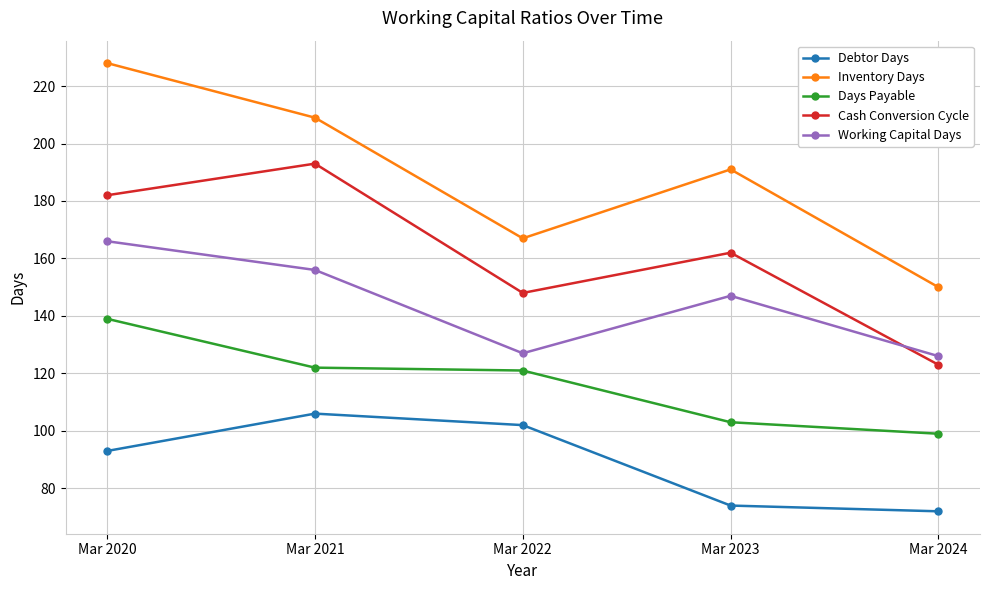

What are all the series names shown in the legend?

Debtor Days, Inventory Days, Days Payable, Cash Conversion Cycle, Working Capital Days